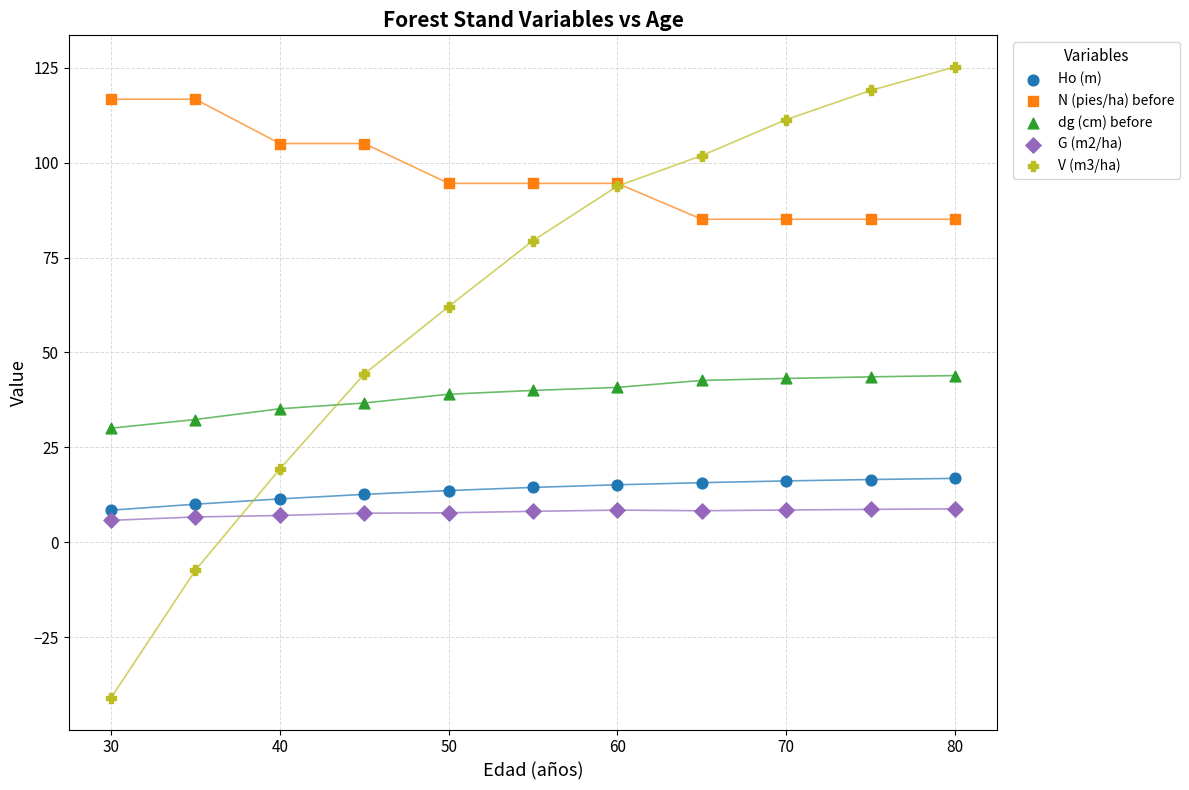

Which series contains the lowest Y value?

V (m3/ha)